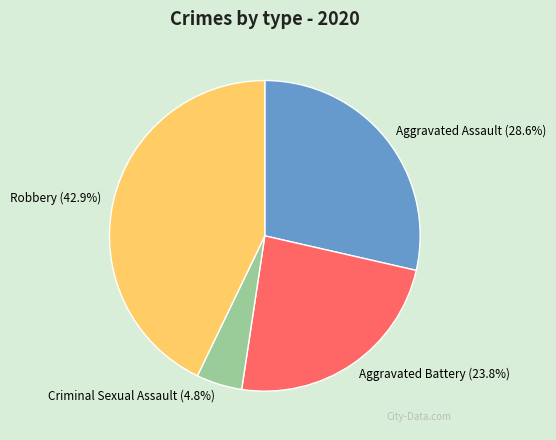

To the nearest percent, what percentage of the pie is Aggravated Battery?

24%